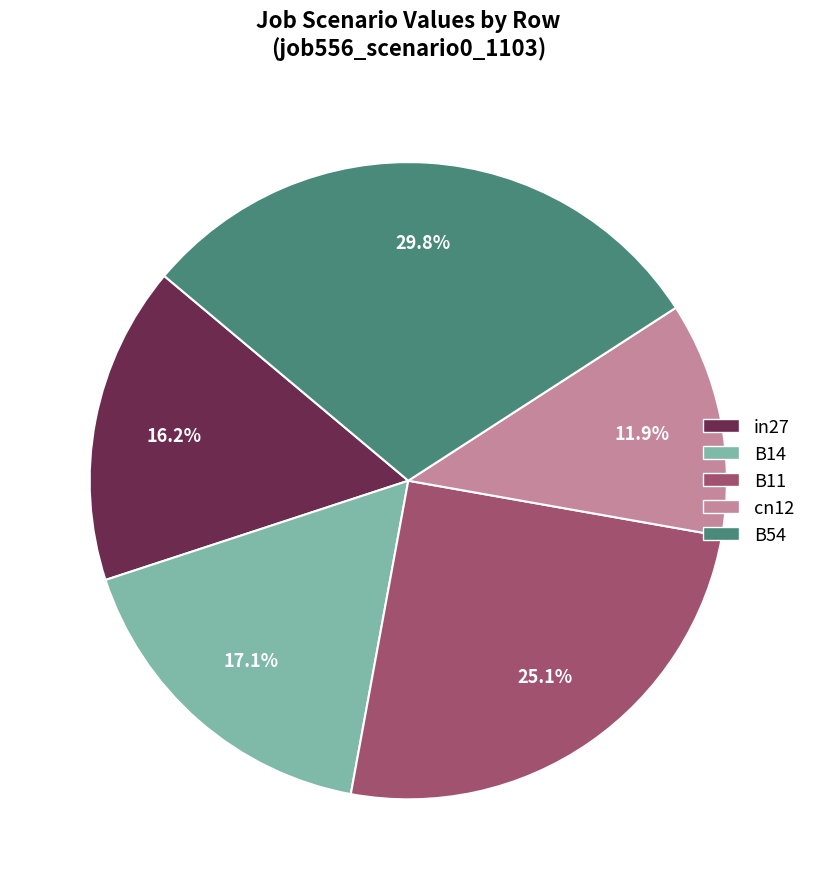

Between in27 and cn12, which is larger?

in27